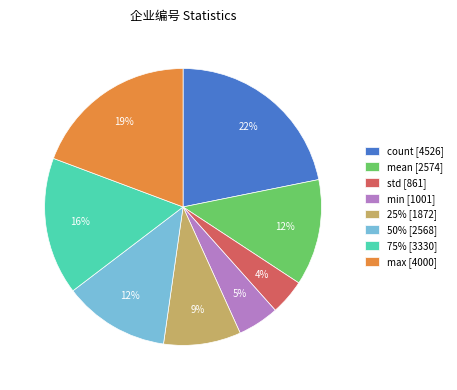

How many slices are in this pie chart?

8